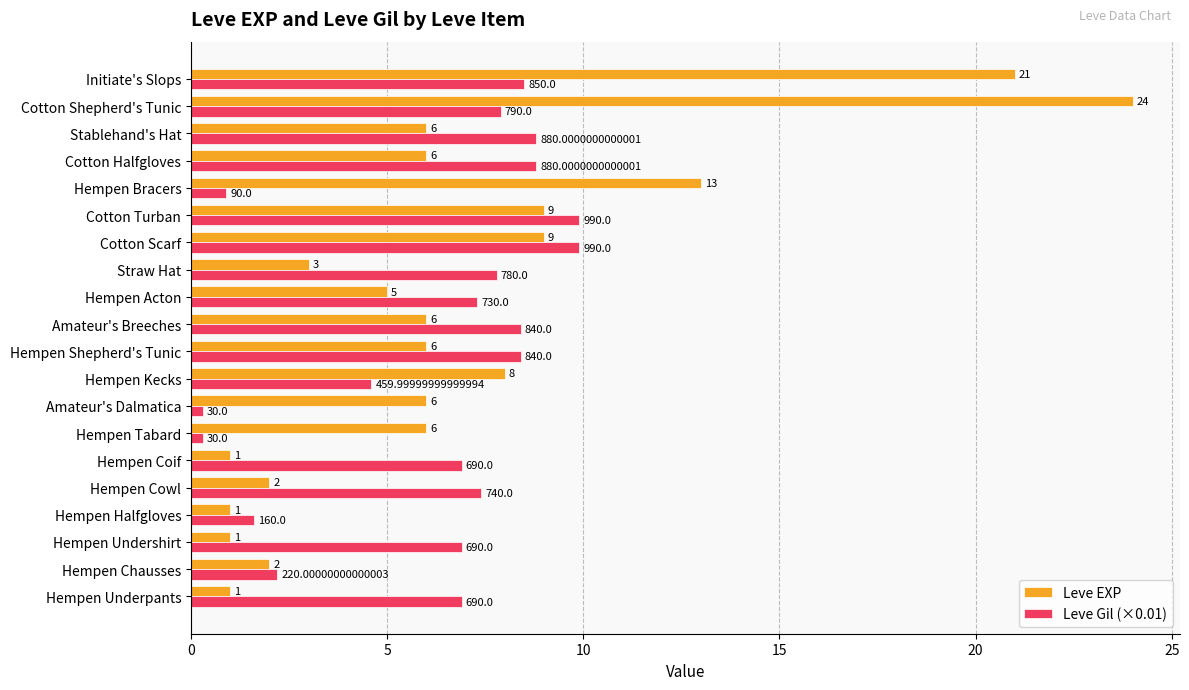

Which series has the largest total across all categories?

Leve EXP